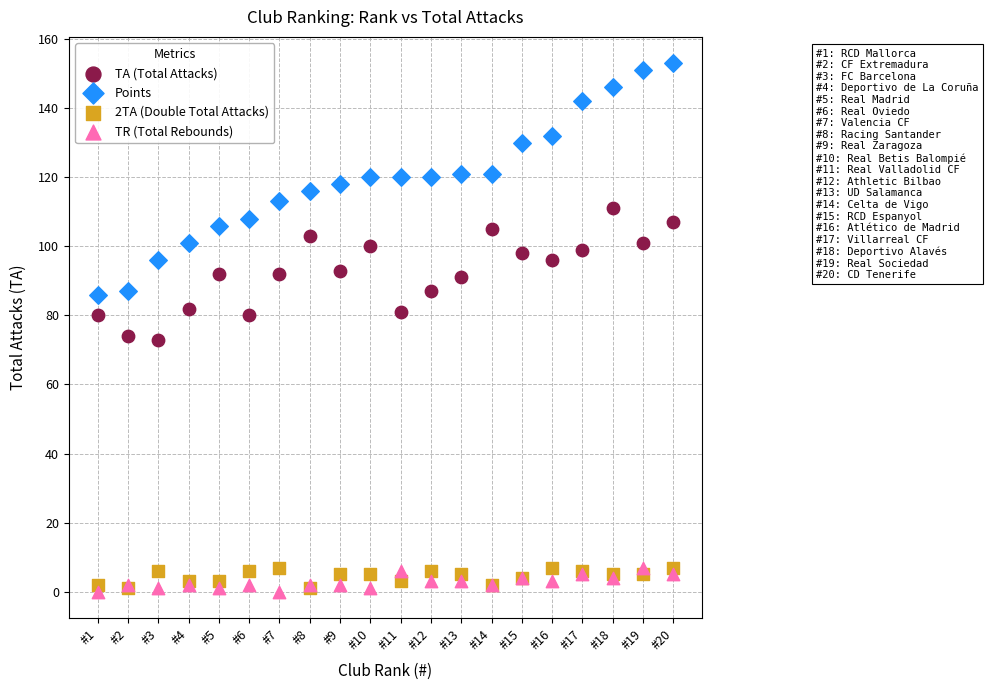

Which series contains the highest Y value?

Points